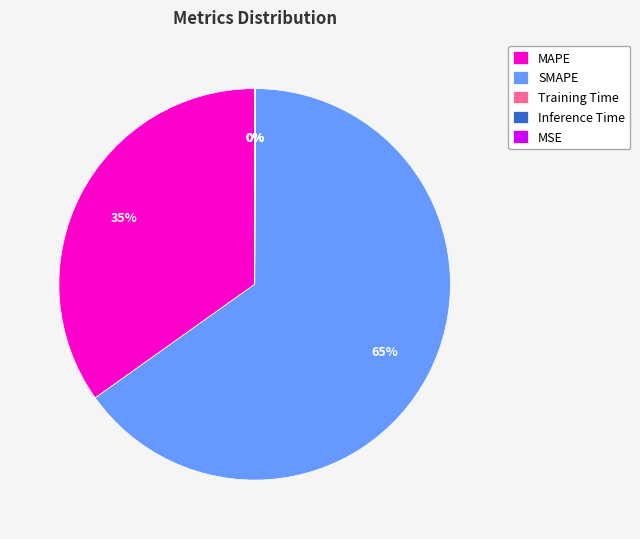

What is the largest slice in the pie chart?

SMAPE